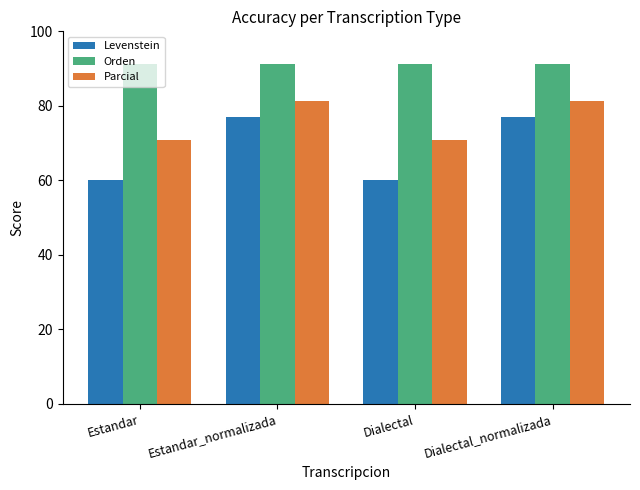

The Orden series shows 91.3 at Estandar_normalizada. True or false?

True